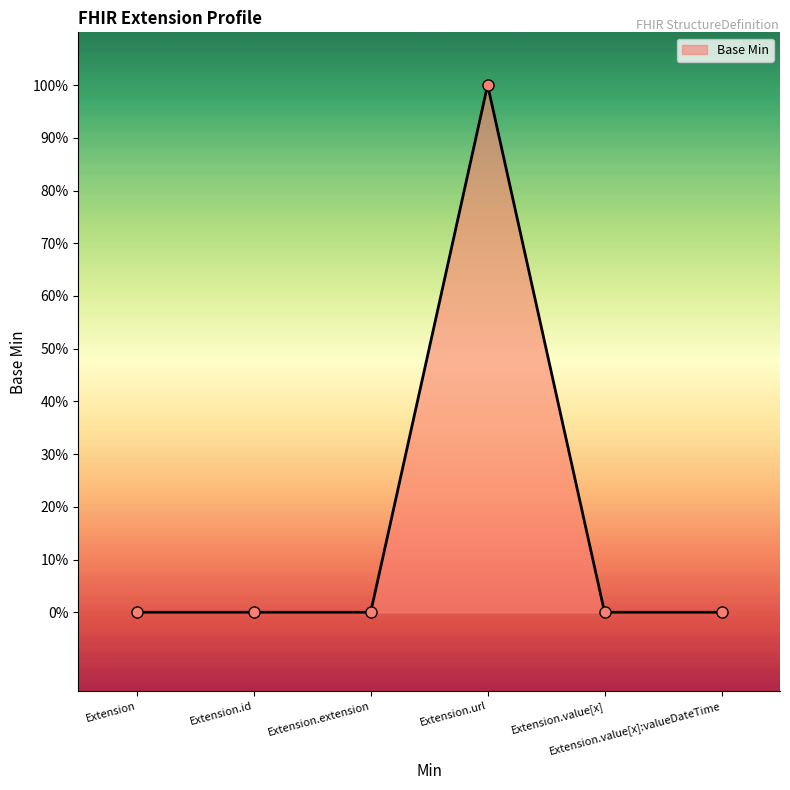

What is the maximum value shown in the chart?

1